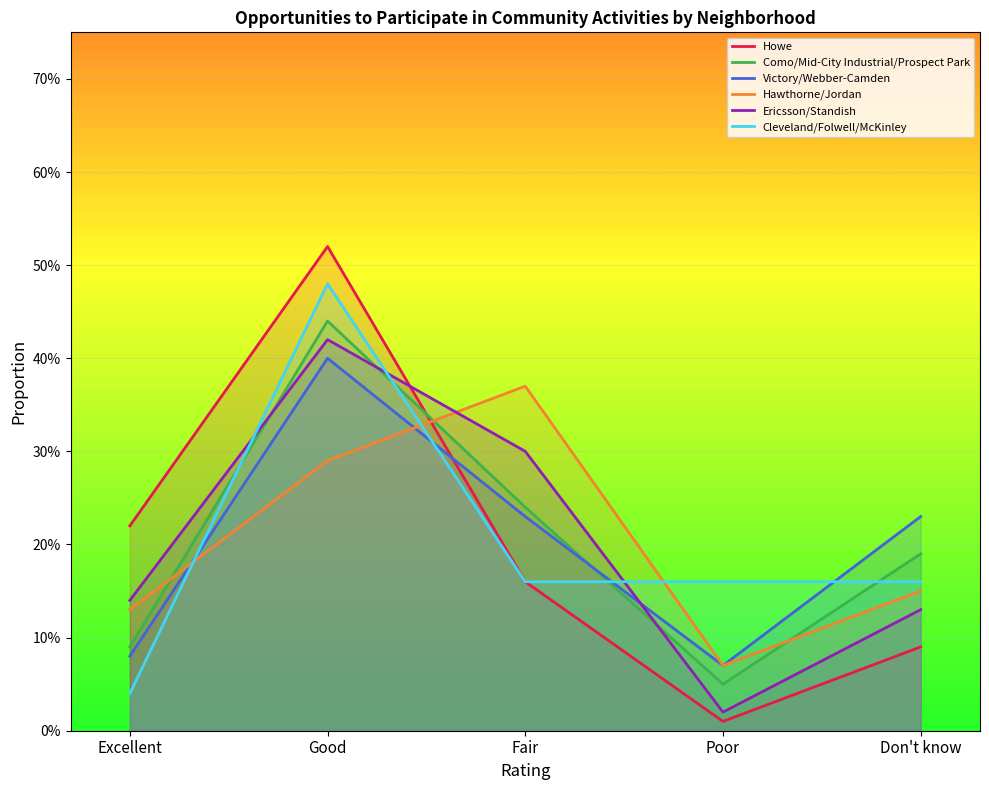

What is the sum of all Howe values?

1.0